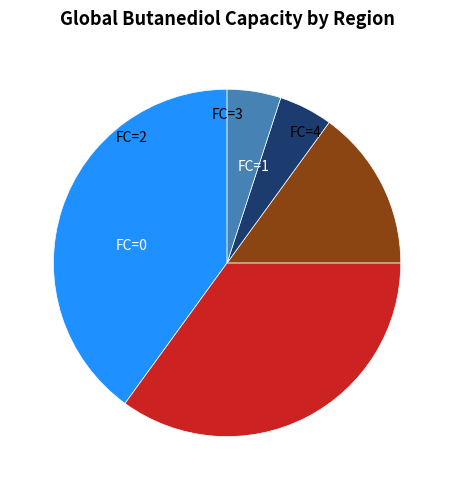

Is there a majority slice in this chart?

No